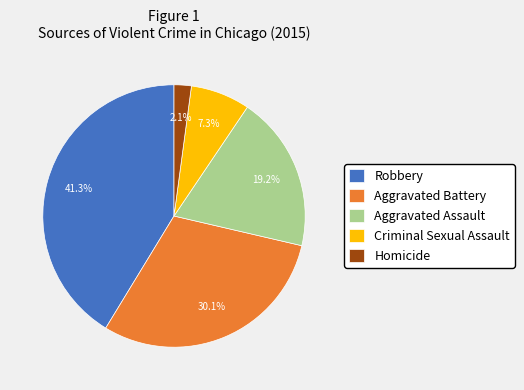

What percentage is the Robbery slice, to the nearest percent?

41%